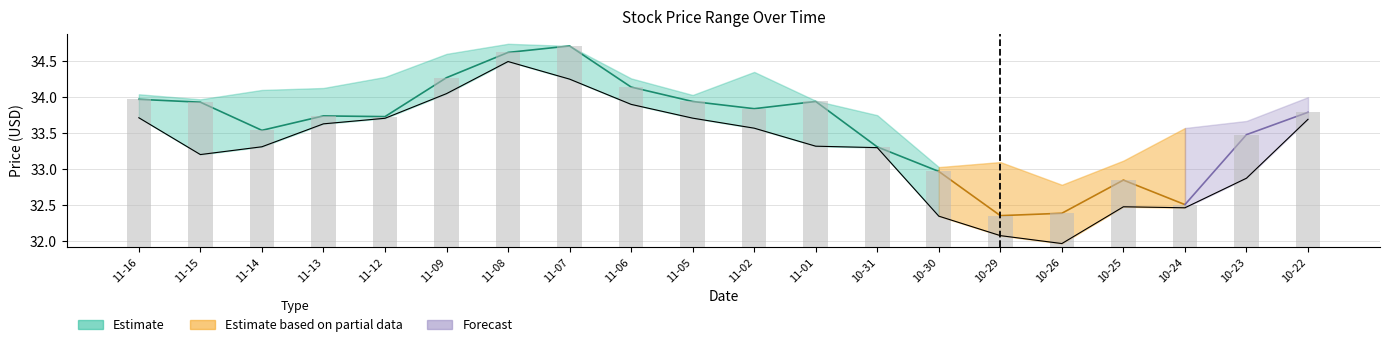

List the series in order of their overall mean, highest first.

low, close